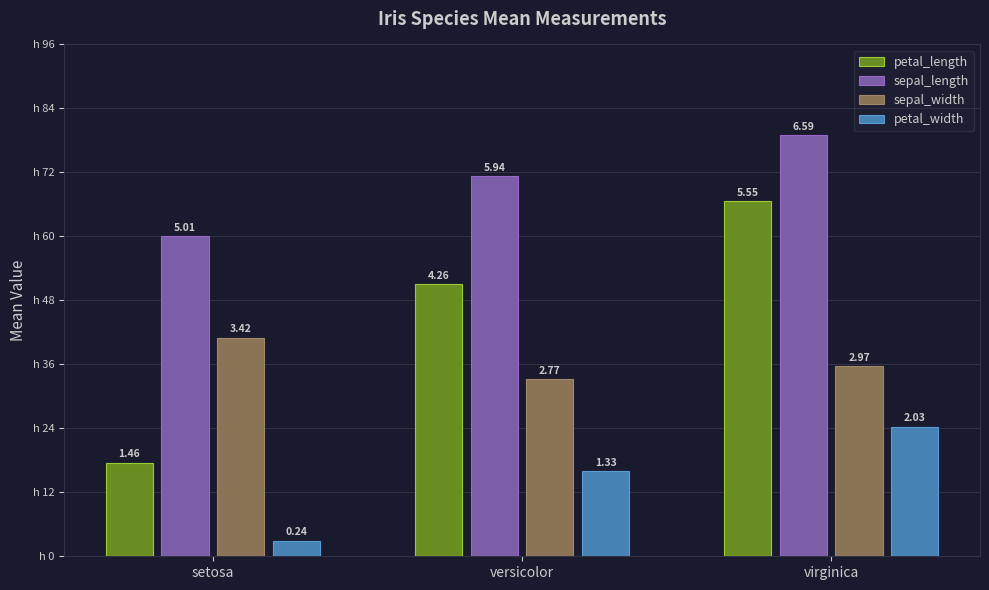

Reading left to right, what are all the values shown in this chart?

petal_length: setosa=1.5	versicolor=4.3	virginica=5.6
sepal_length: setosa=5.0	versicolor=5.9	virginica=6.6
sepal_width: setosa=3.4	versicolor=2.8	virginica=3.0
petal_width: setosa=0.2	versicolor=1.3	virginica=2.0